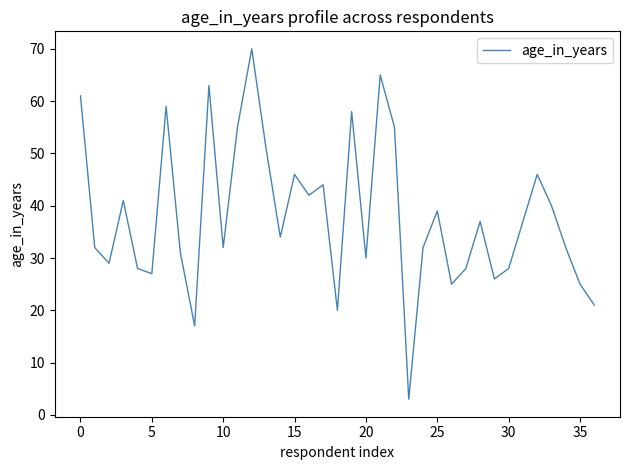

What is the difference between the maximum and minimum values?

67